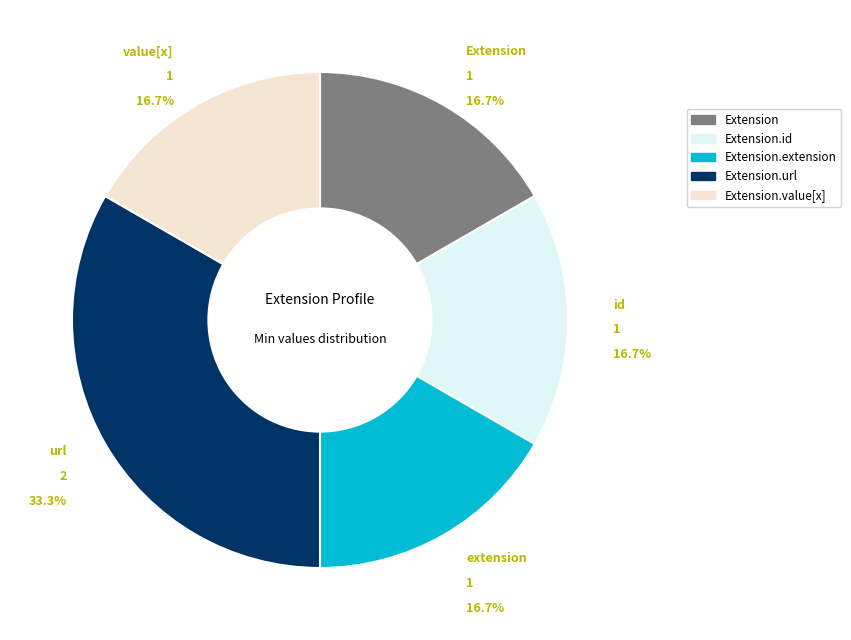

Is Extension.extension the majority of the pie?

No